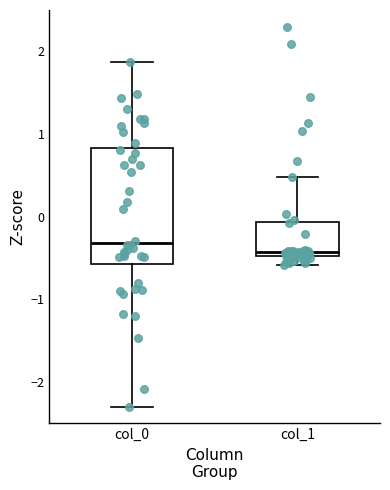

Reading left to right, read every box against the y-axis: the position of its median line, the range the box covers, and the ends of its whiskers. The values are not printed on the chart, so give them approximately, as read against the axis.

col_0: median -0.3, box -0.6 to 0.8, whiskers -2.3 to 1.9
col_1: median -0.4, box -0.5 to -0.1, whiskers -0.6 to 0.5